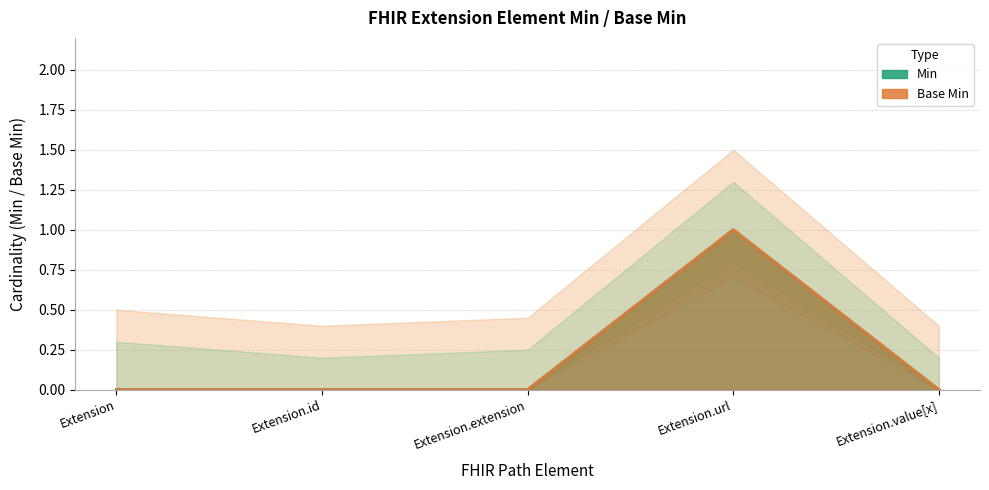

Does the chart have visible grid lines?

Yes